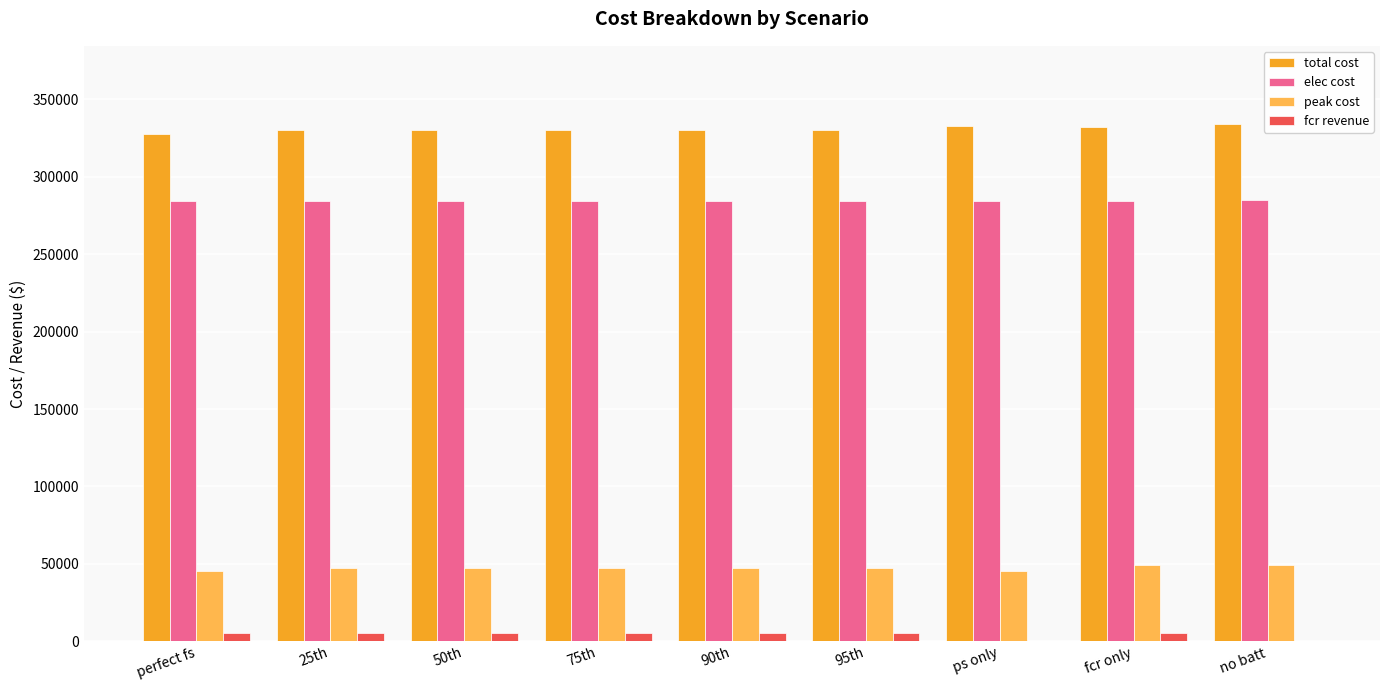

What is the greatest value displayed?

334480.7